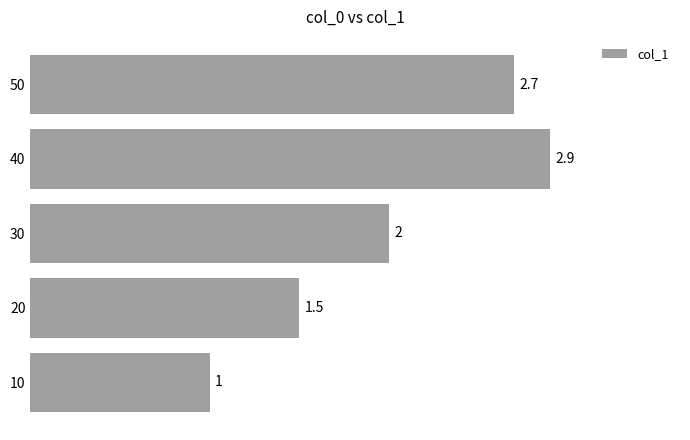

What is the average value?

2.0